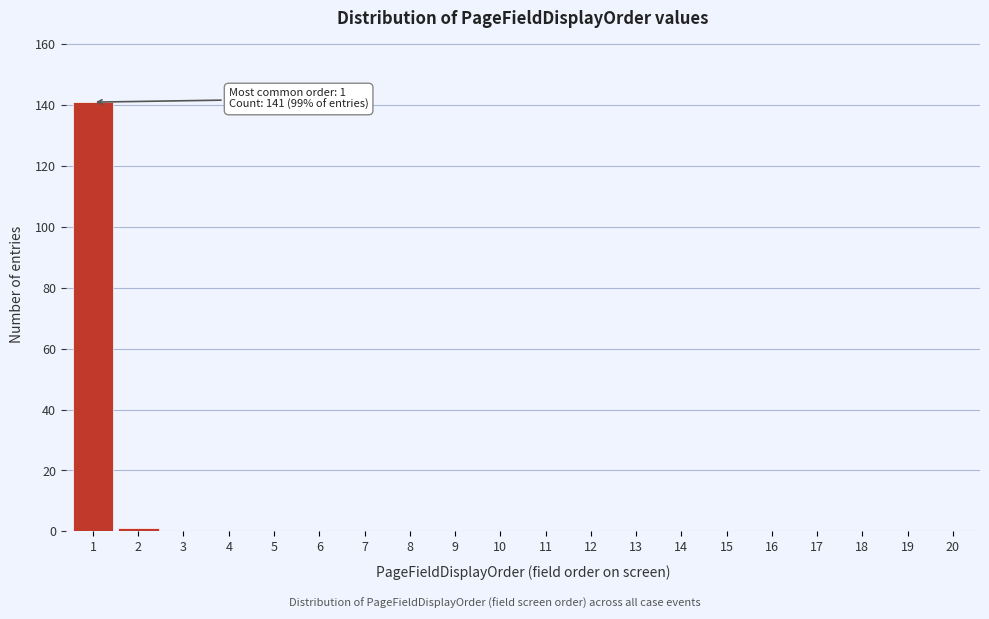

Reading right to left, what are all the values shown in this chart?

20=0	19=0	18=0	17=0	16=0	15=0	14=0	13=0	12=0	11=0	10=0	9=0	8=0	7=0	6=0	5=0	4=0	3=0	2=1	1=141